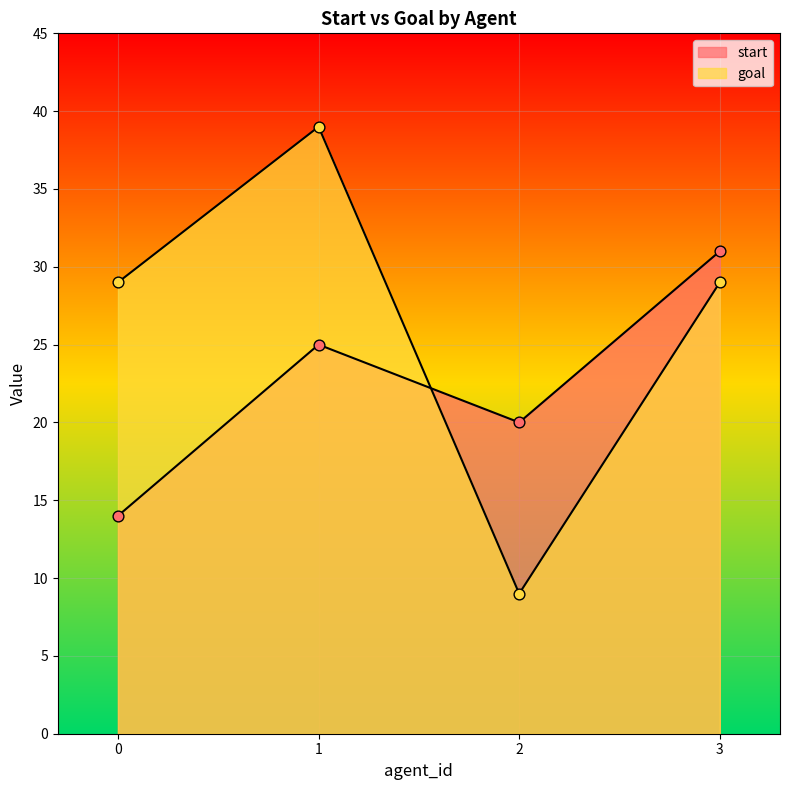

Which series has the largest Y range (max minus min)?

goal